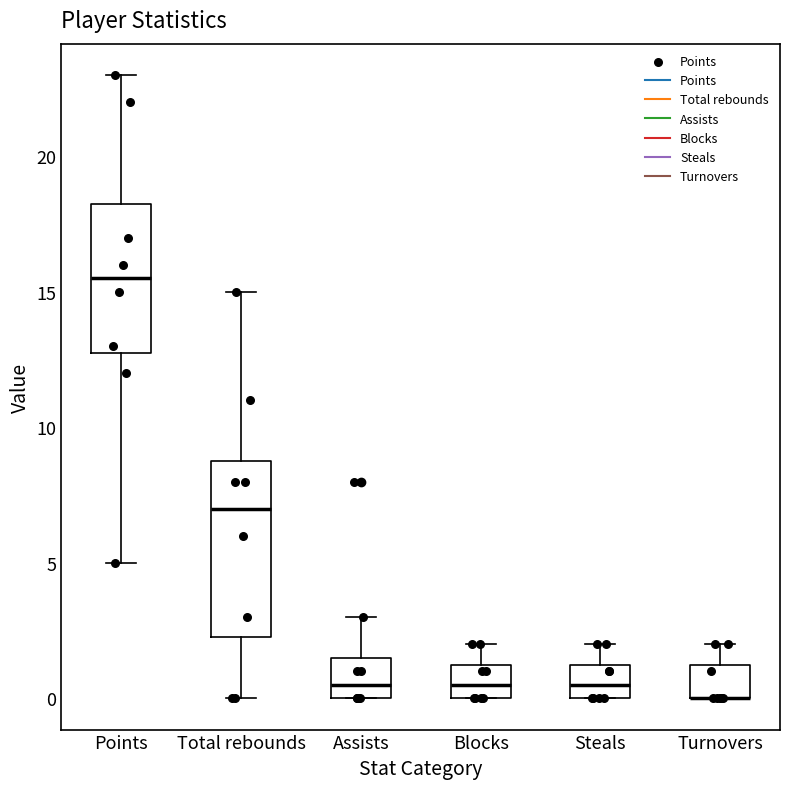

Reading left to right, read every box against the y-axis: the position of its median line, the range the box covers, and the ends of its whiskers. The values are not printed on the chart, so give them approximately, as read against the axis.

Points: median 15.5, box 13.0 to 18.5, whiskers 5.0 to 23.0
Total rebounds: median 7.0, box 2.5 to 9.0, whiskers 0.0 to 15.0
Assists: median 0.5, box 0.0 to 1.5, whiskers 0.0 to 3.0
Blocks: median 0.5, box 0.0 to 1.5, whiskers 0.0 to 2.0
Steals: median 0.5, box 0.0 to 1.5, whiskers 0.0 to 2.0
Turnovers: median 0.0 (drawn on the box's lower edge), box 0.0 to 1.5, whiskers 0.0 to 2.0